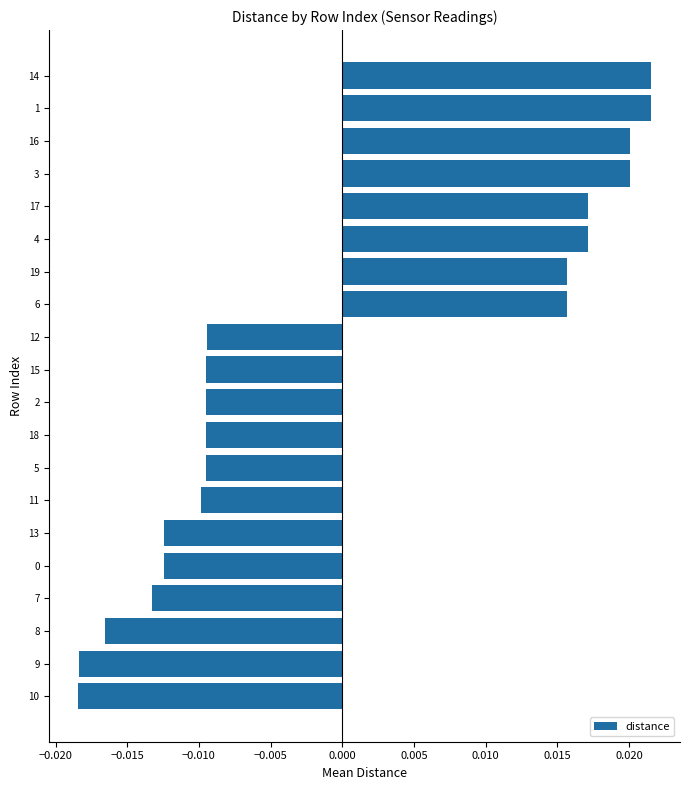

Count the values in the range 0 to 1.

8